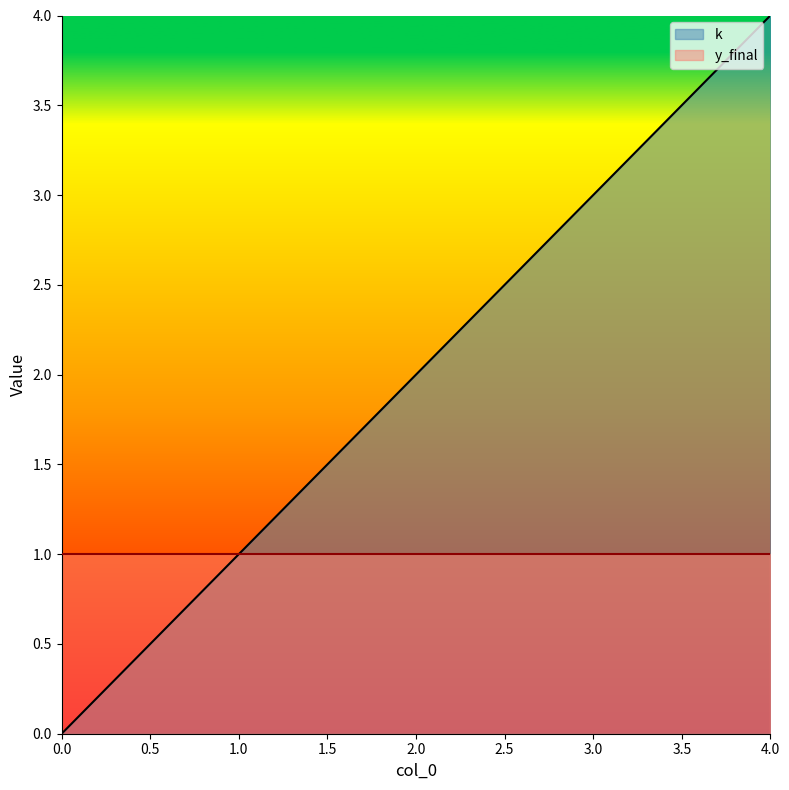

Which category has the highest value across all series?

4.0